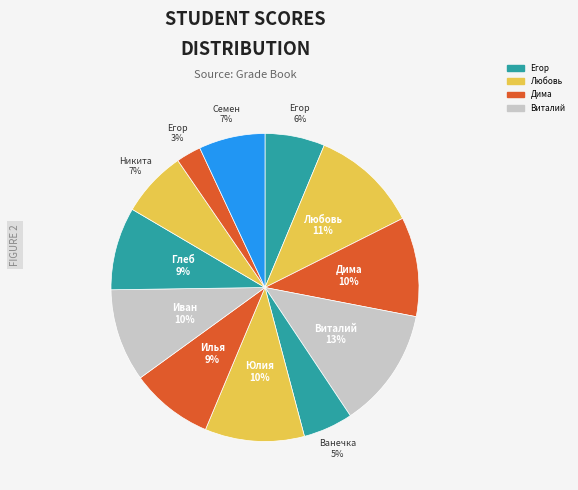

Count the number of slices in the pie.

12